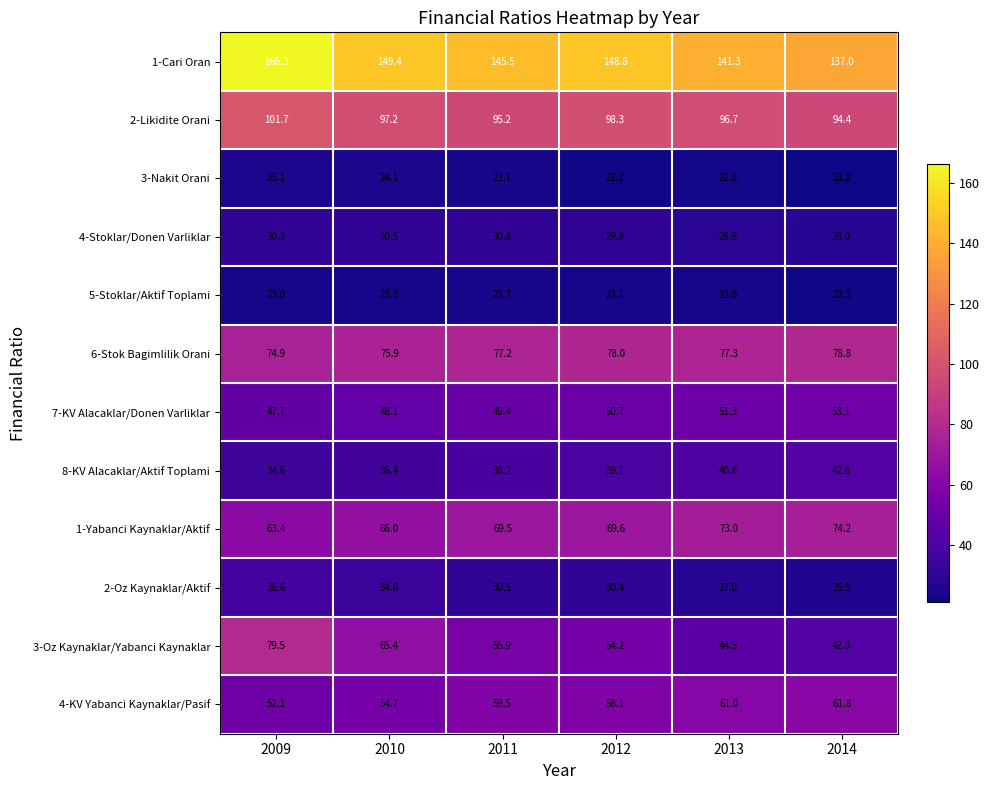

At which category does the chart reach its peak across all series?

2009